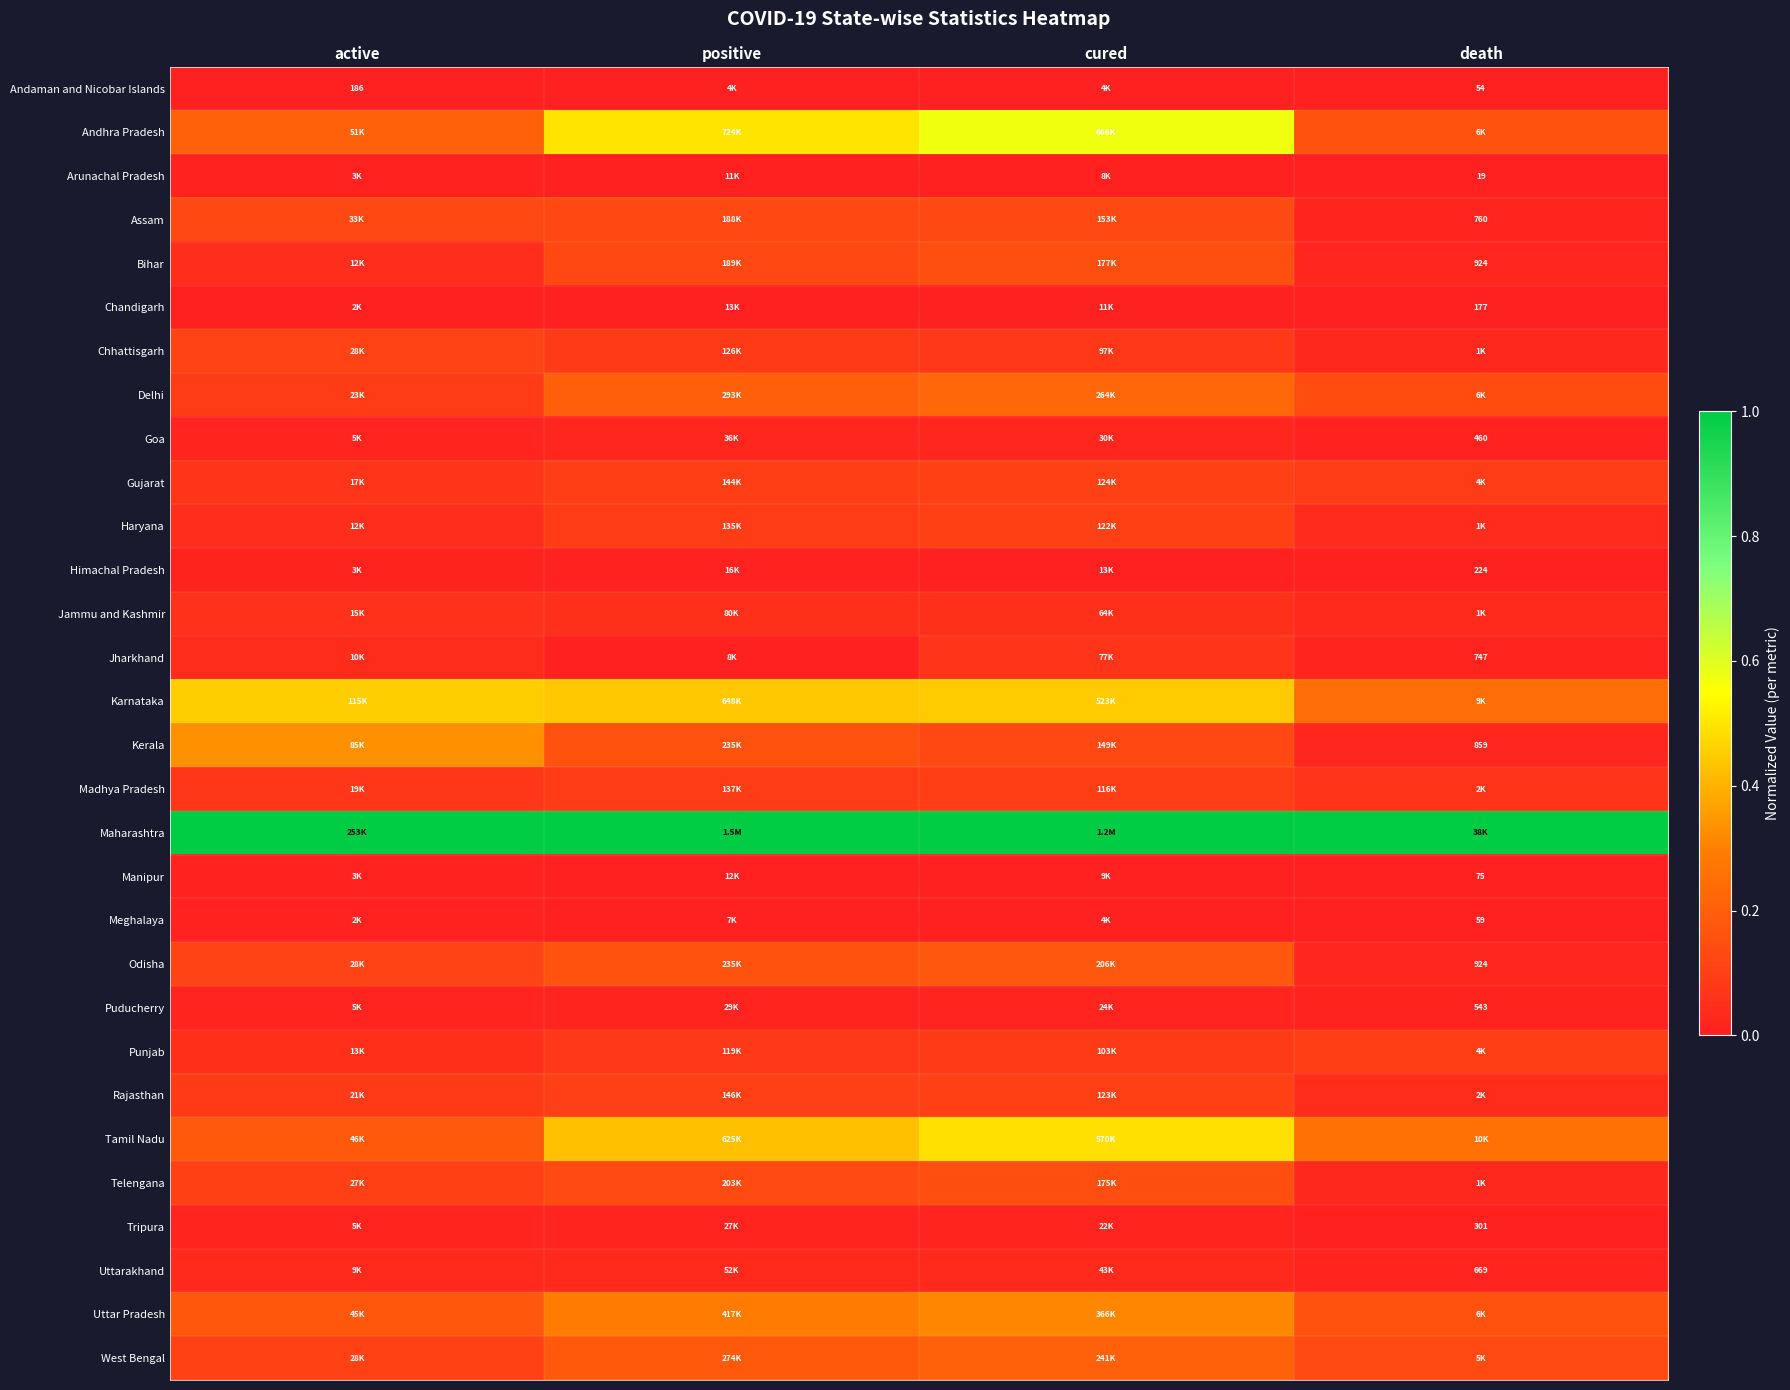

What is the spread (max minus min) of values at active?

1.0